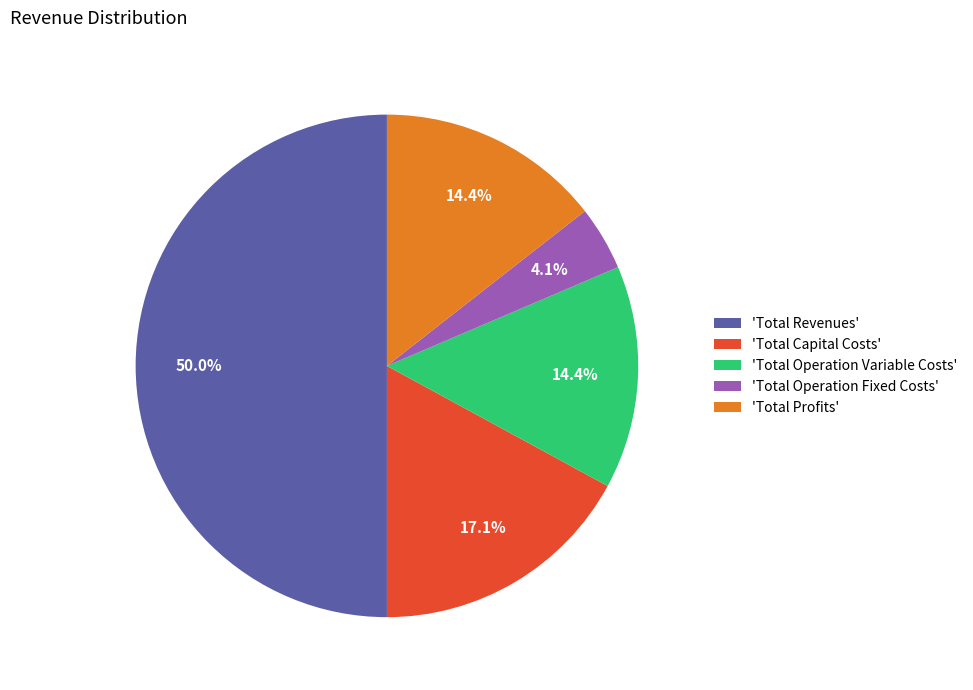

Count the number of slices in the pie.

5